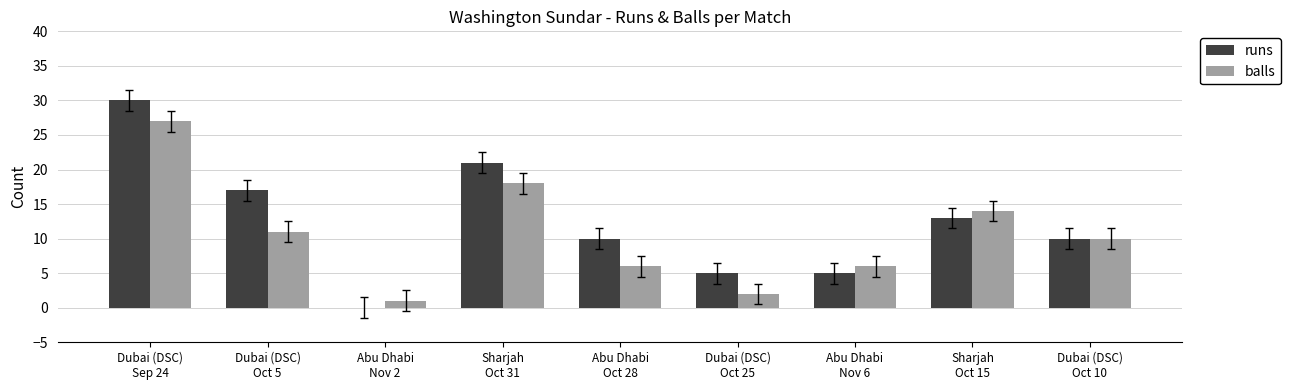

Count the runs values in the range 5 to 17.

6